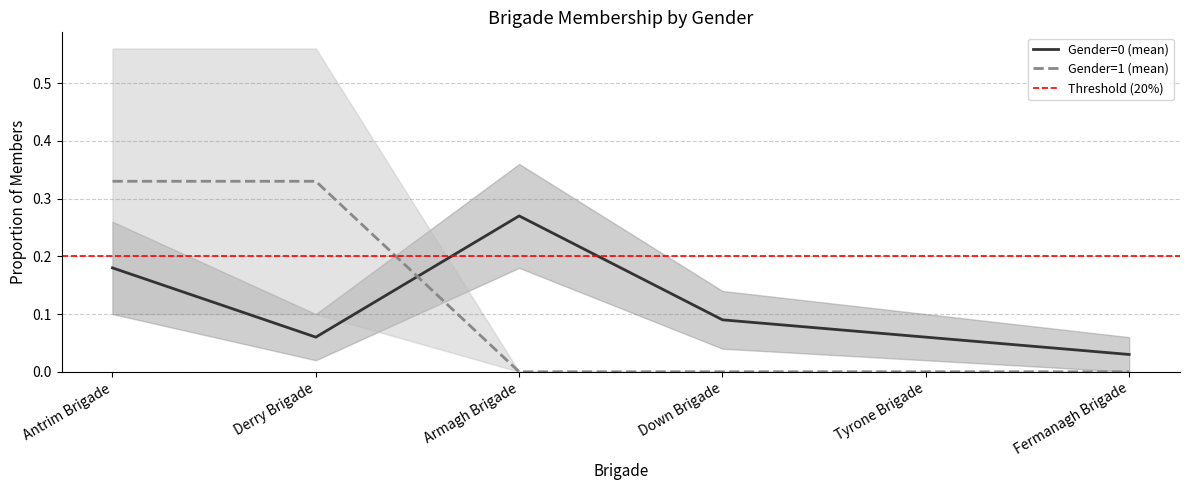

True or false: Gender=0 (mean) has a value of 0.0 at Tyrone Brigade.

False